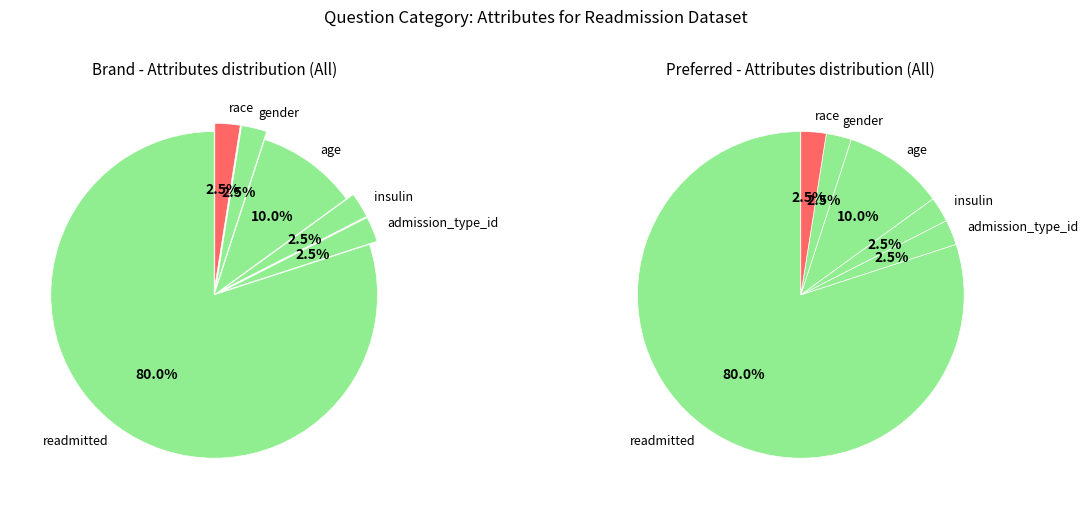

To the nearest percent, what portion does age represent?

10%